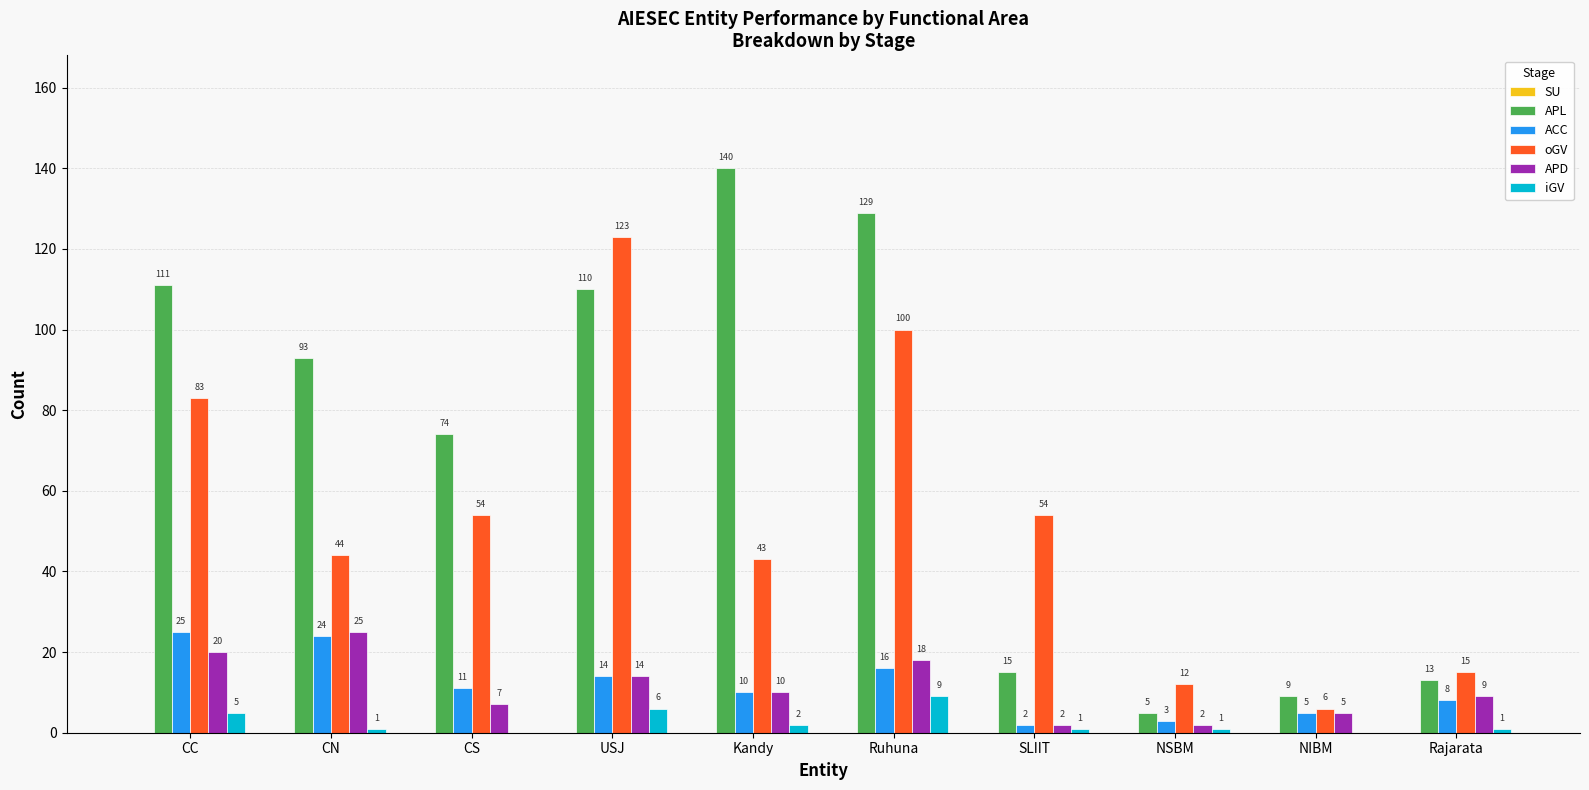

Does the chart contain stacked bars?

No